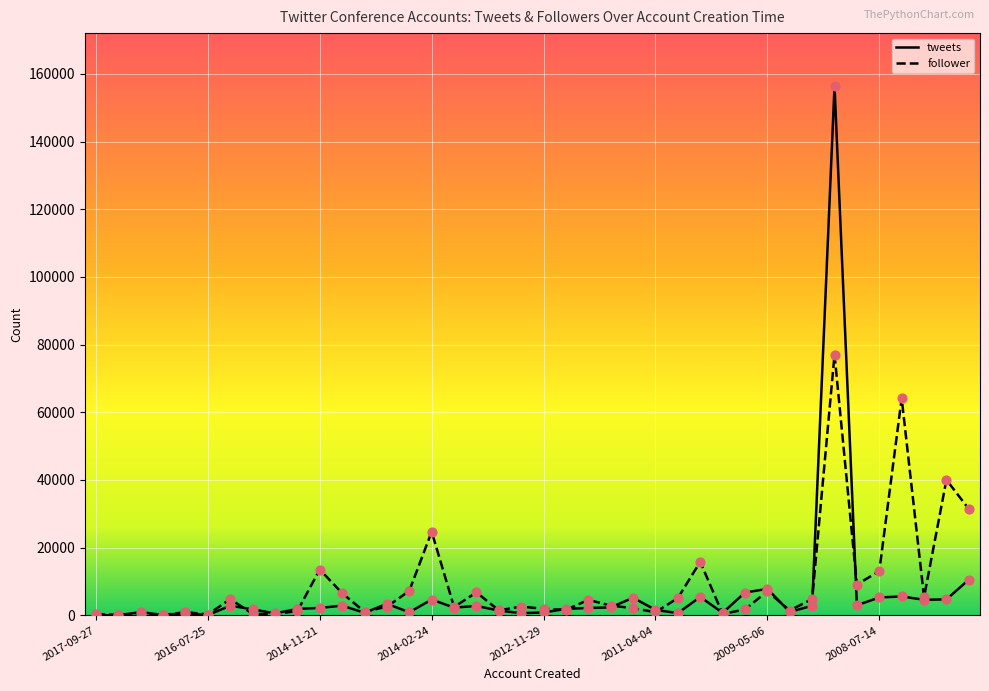

What are all the series names shown in the legend?

tweets, follower